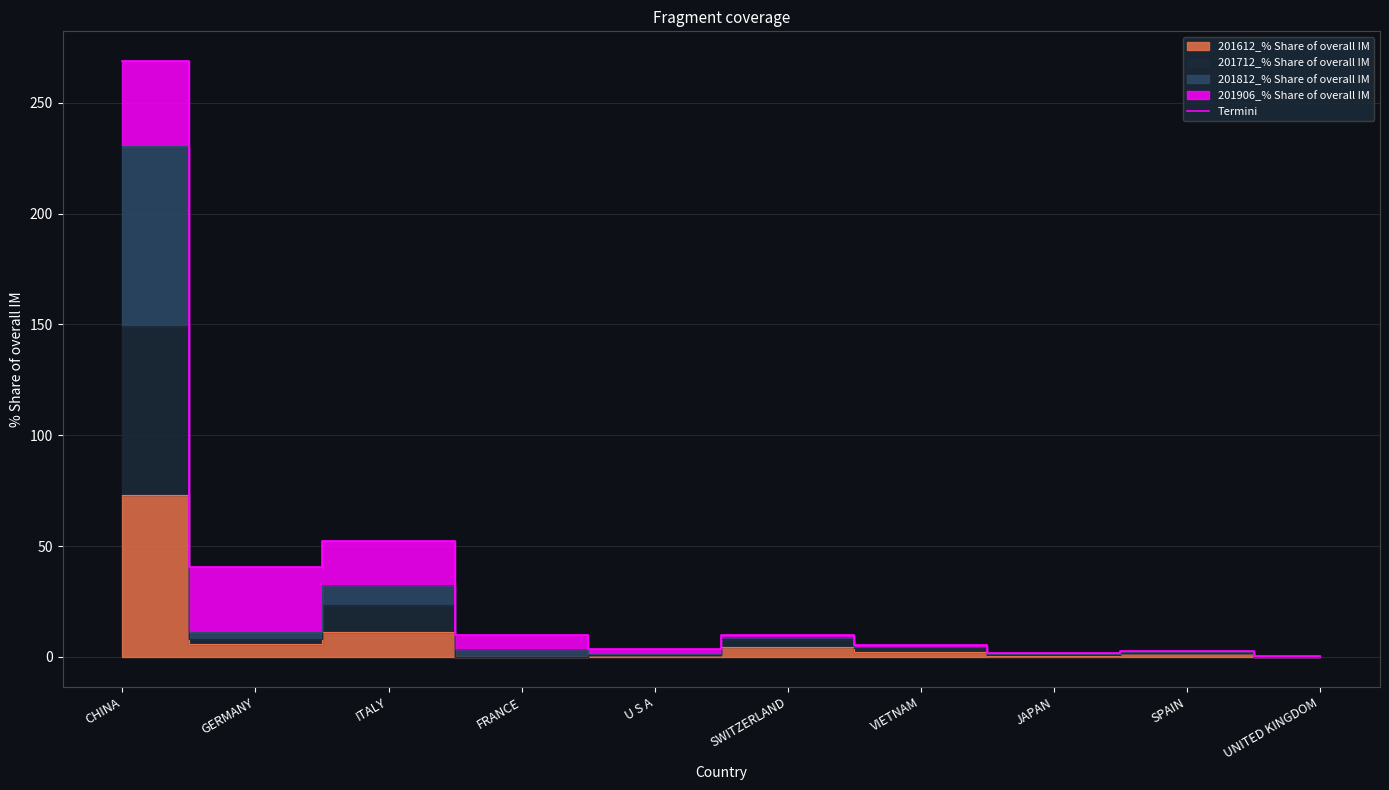

What is the value of the 1st point from the left?

268.7